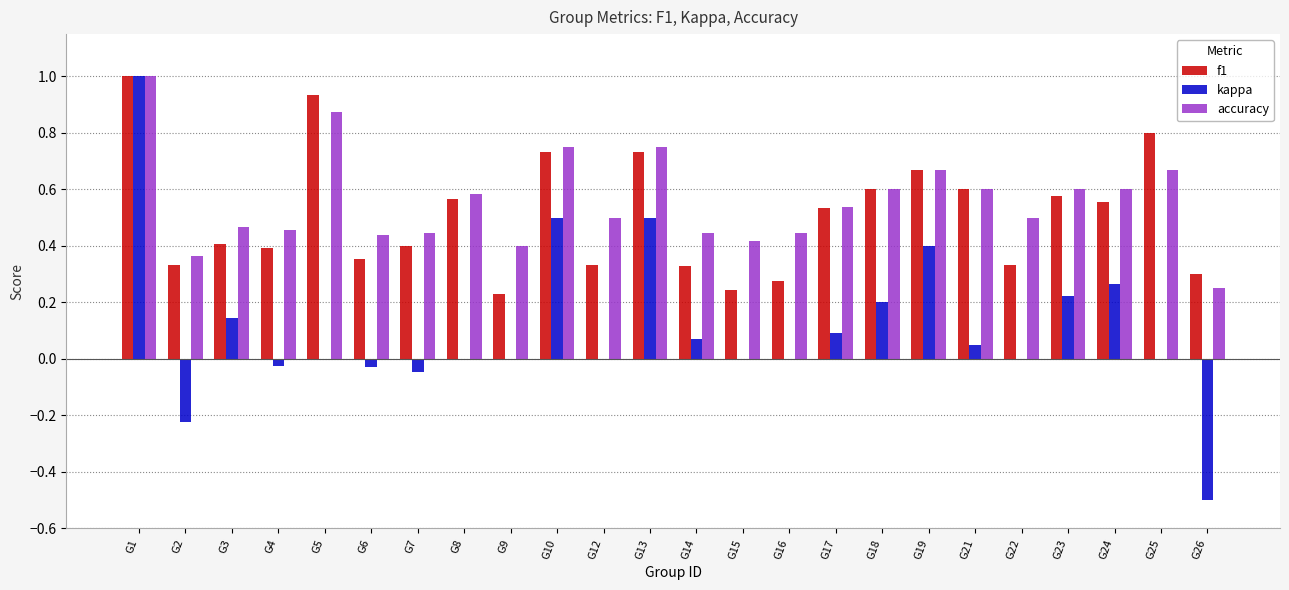

What are all the series names shown in the legend?

f1, kappa, accuracy